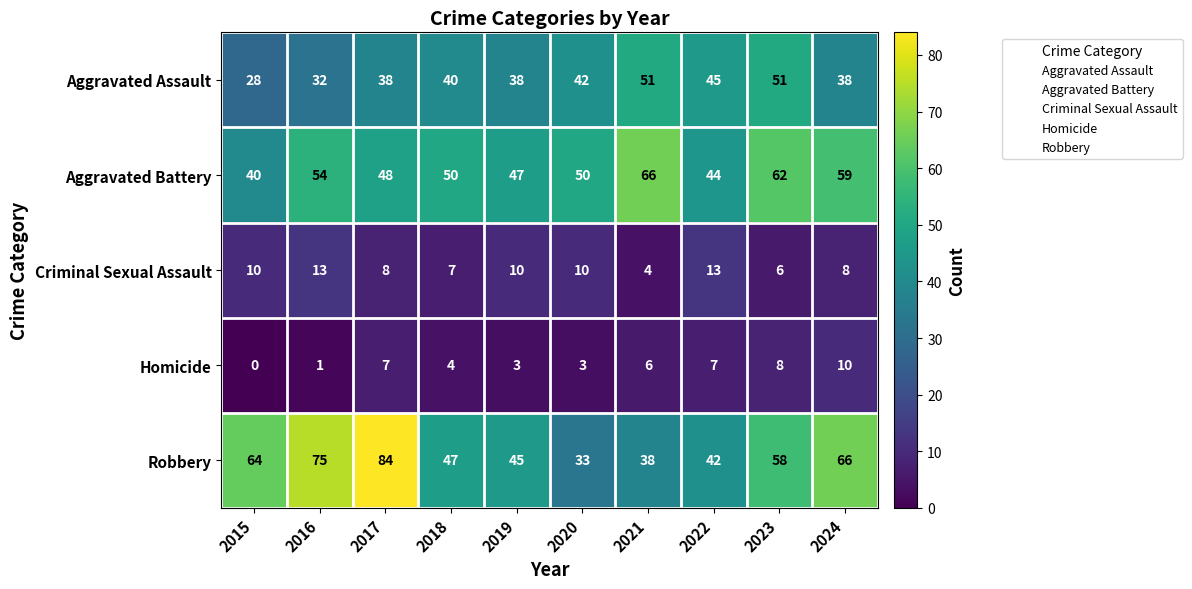

What is the approximate value of Aggravated Battery at 2019, to the nearest 10?

50